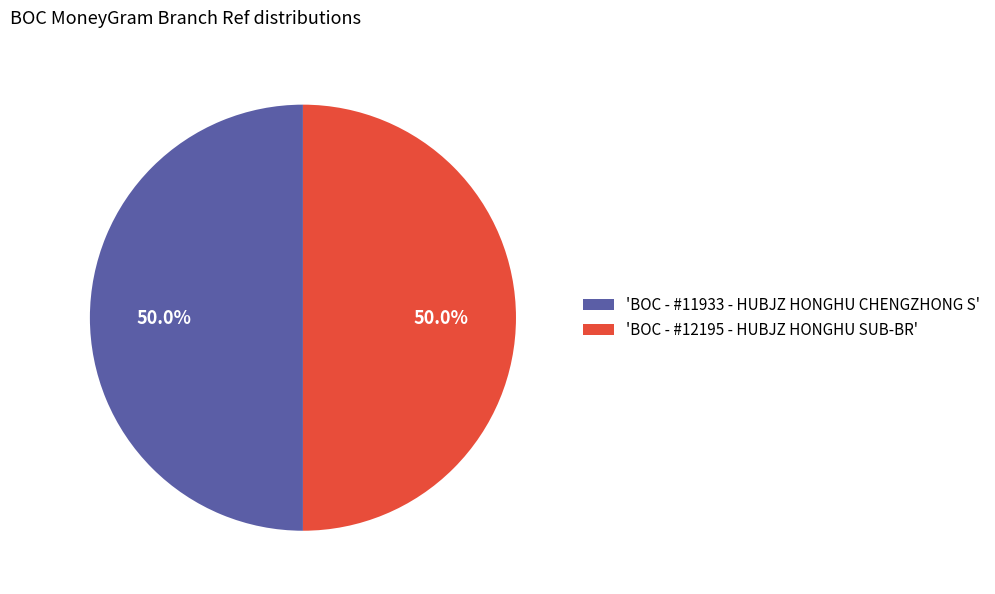

What is the total percentage of 'BOC - #12195 - HUBJZ HONGHU SUB-BR' and 'BOC - #11933 - HUBJZ HONGHU CHENGZHONG S'?

100.0%